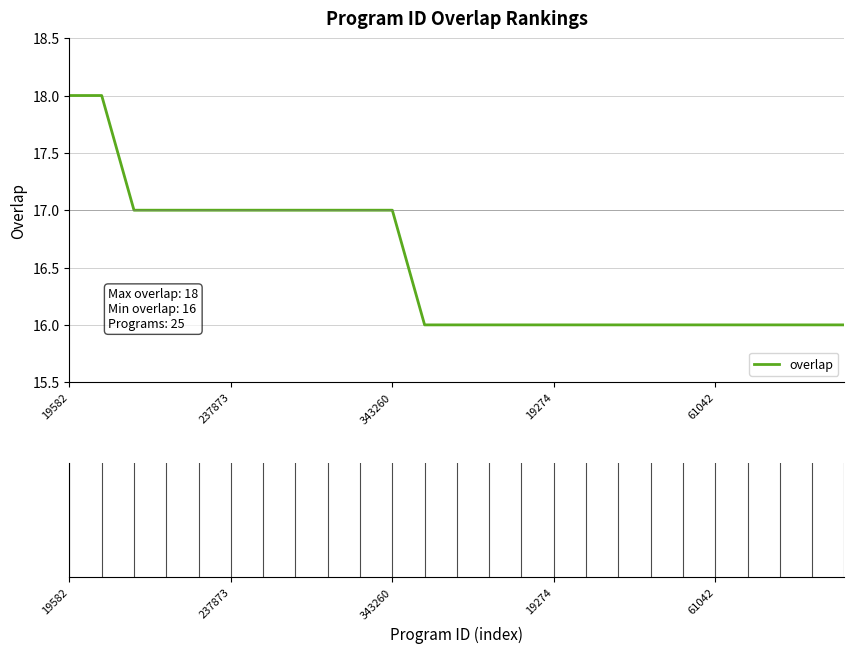

How many series are shown in this chart?

1